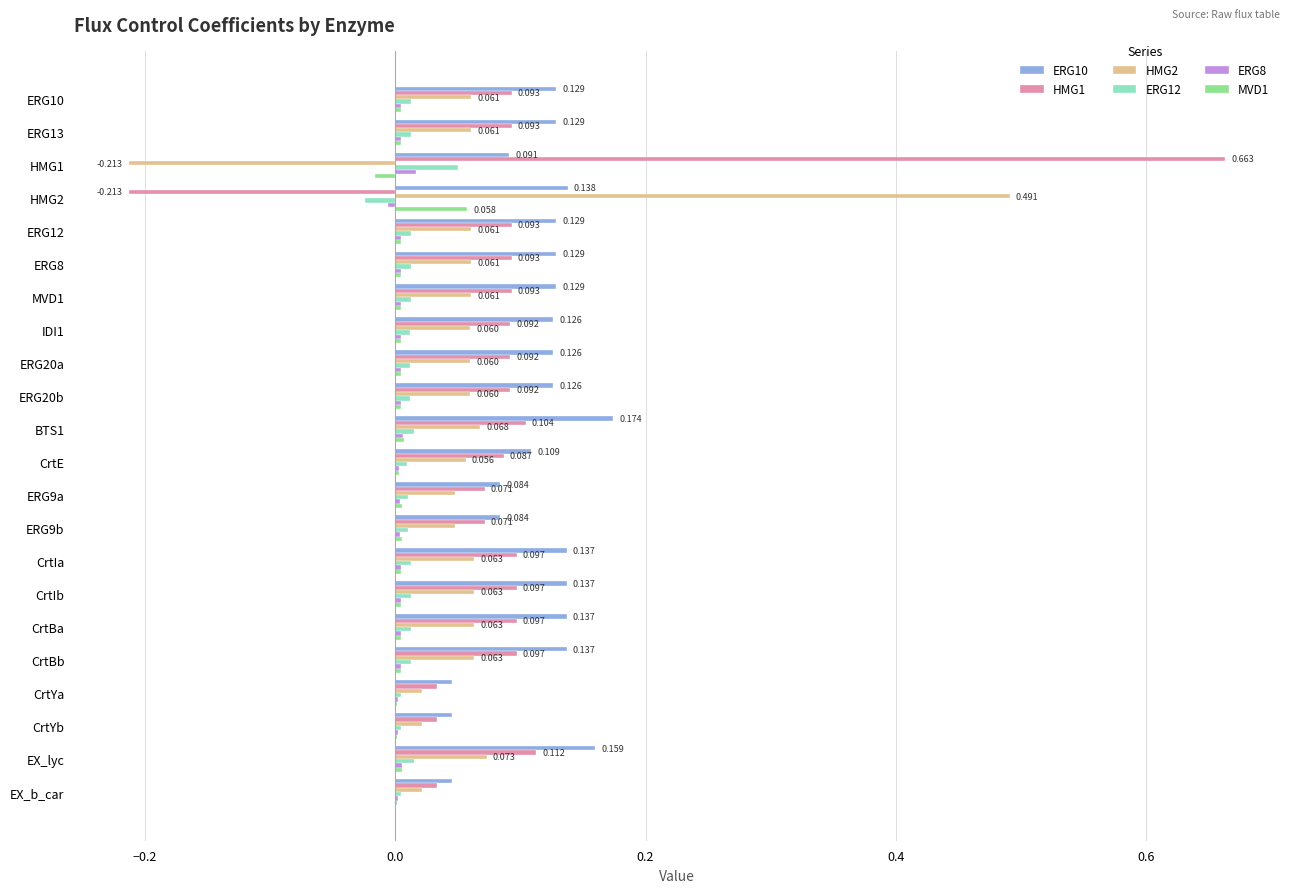

Is the value of HMG2 at CrtBa greater than the value of ERG10 at MVD1?

No